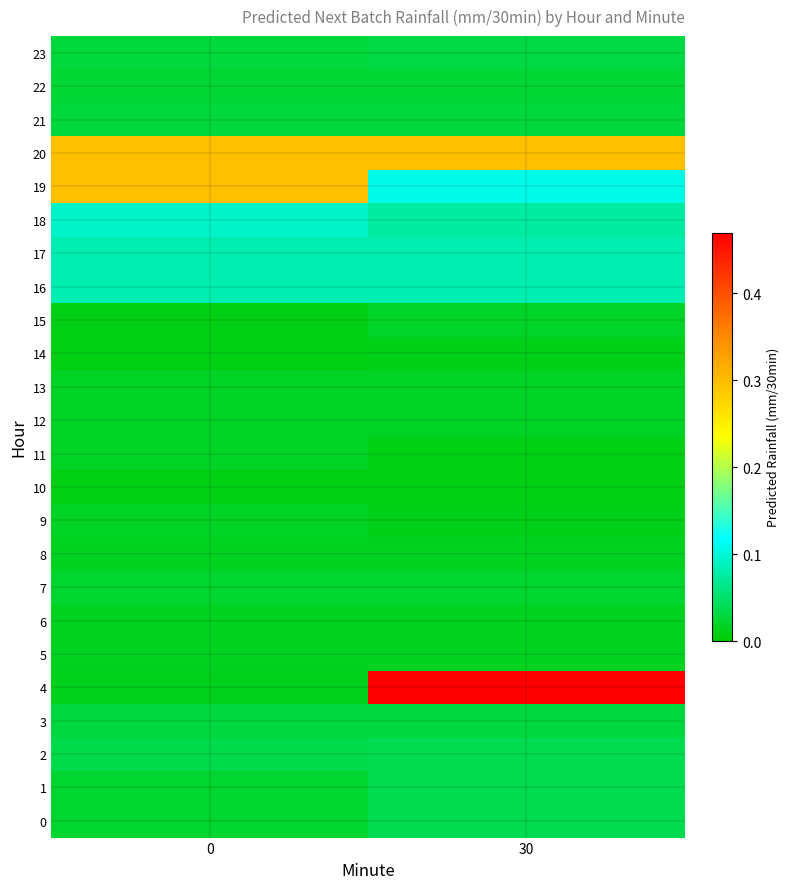

Reading left to right, list all the values displayed in this chart.

0: 0=0.0	30=0.0
1: 0=0.0	30=0.0
2: 0=0.0	30=0.0
3: 0=0.0	30=0.0
4: 0=0.0	30=0.5
5: 0=0.0	30=0.0
6: 0=0.0	30=0.0
7: 0=0.0	30=0.0
8: 0=0.0	30=0.0
9: 0=0.0	30=0.0
10: 0=0.0	30=0.0
11: 0=0.0	30=0.0
12: 0=0.0	30=0.0
13: 0=0.0	30=0.0
14: 0=0.0	30=0.0
15: 0=0.0	30=0.0
16: 0=0.1	30=0.1
17: 0=0.1	30=0.1
18: 0=0.1	30=0.1
19: 0=0.3	30=0.1
20: 0=0.3	30=0.3
21: 0=0.0	30=0.0
22: 0=0.0	30=0.0
23: 0=0.0	30=0.0